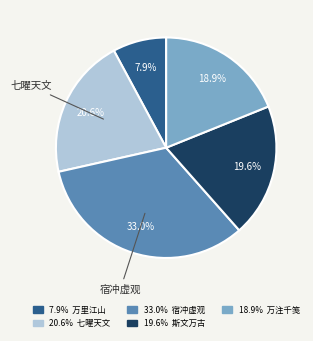

How many slices are in this pie chart?

5